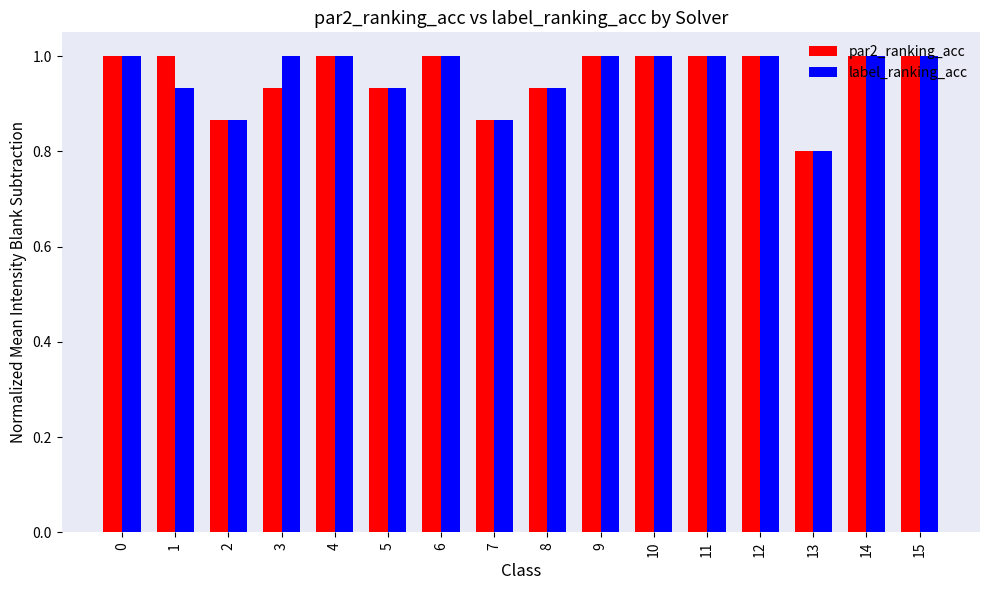

At which label is label_ranking_acc closest to 0?

13